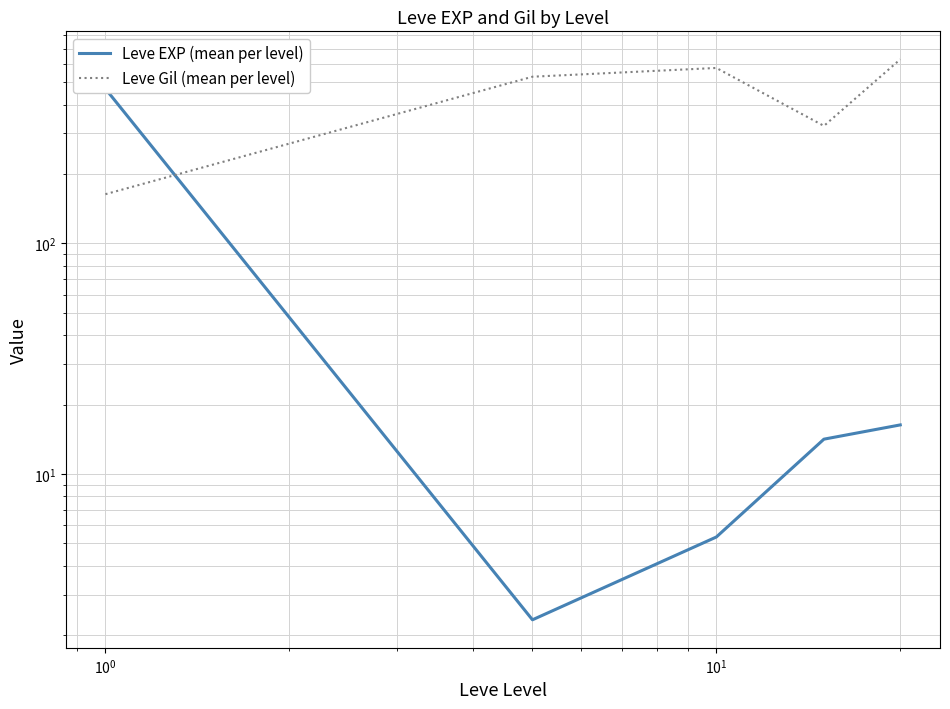

How many intersections are there between Leve EXP (mean per level) and Leve Gil (mean per level)?

1